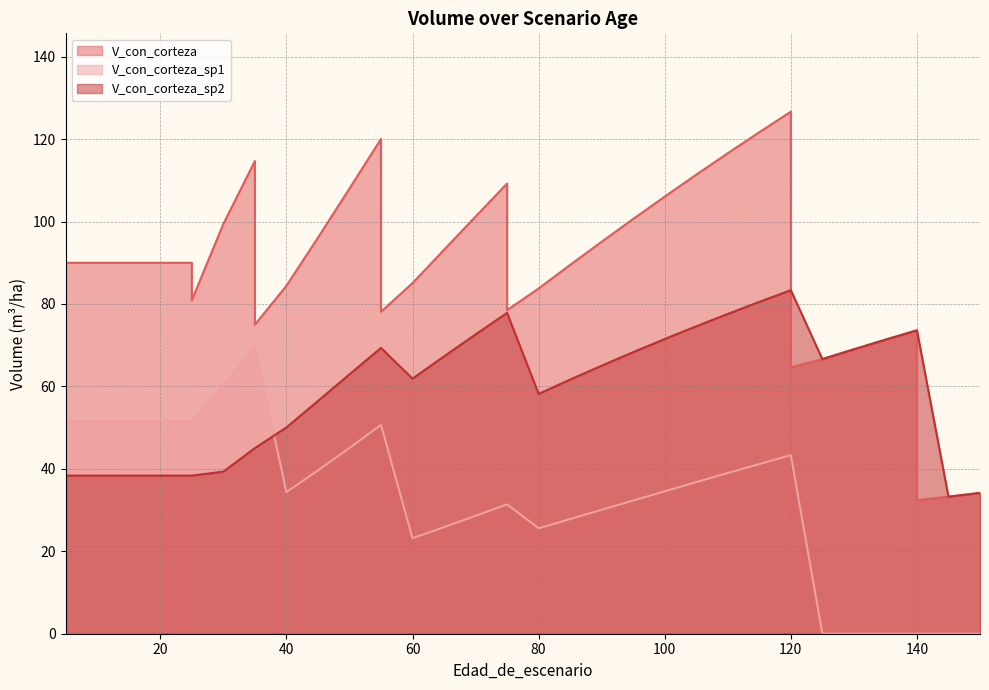

Where does the V_con_corteza series first go above 89?

5